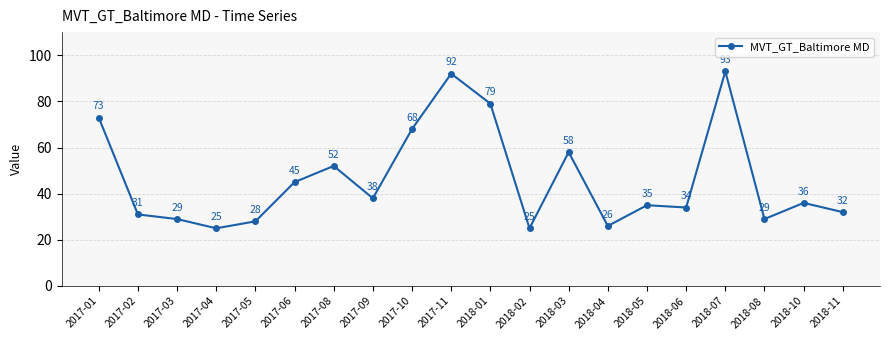

How many data points are less than 36?

10